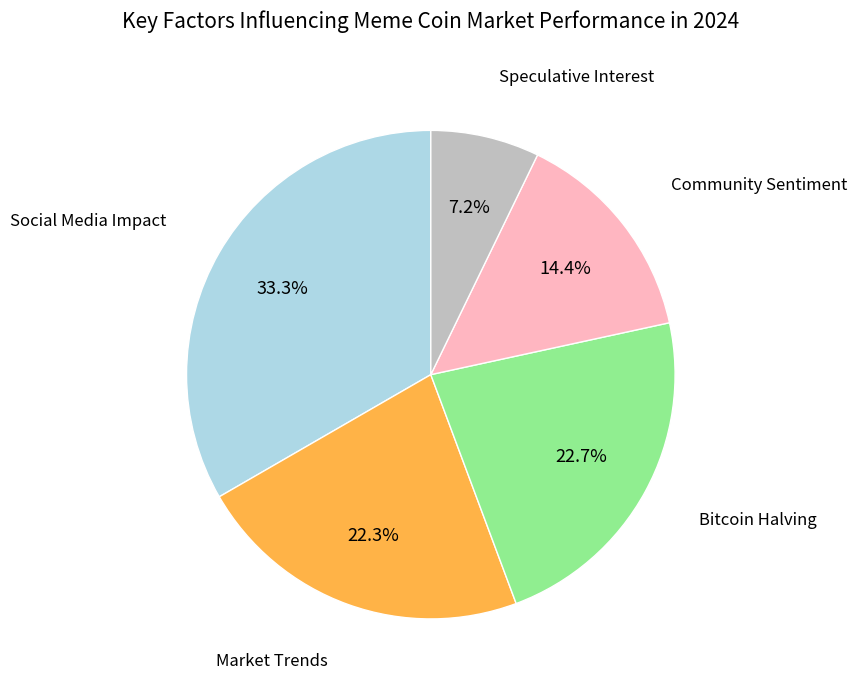

What portion of the pie excludes Market Trends?

77.7%